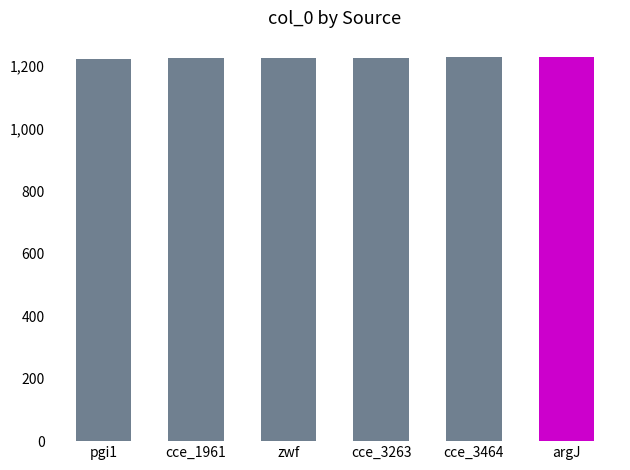

What is the approximate value at argJ?

1229